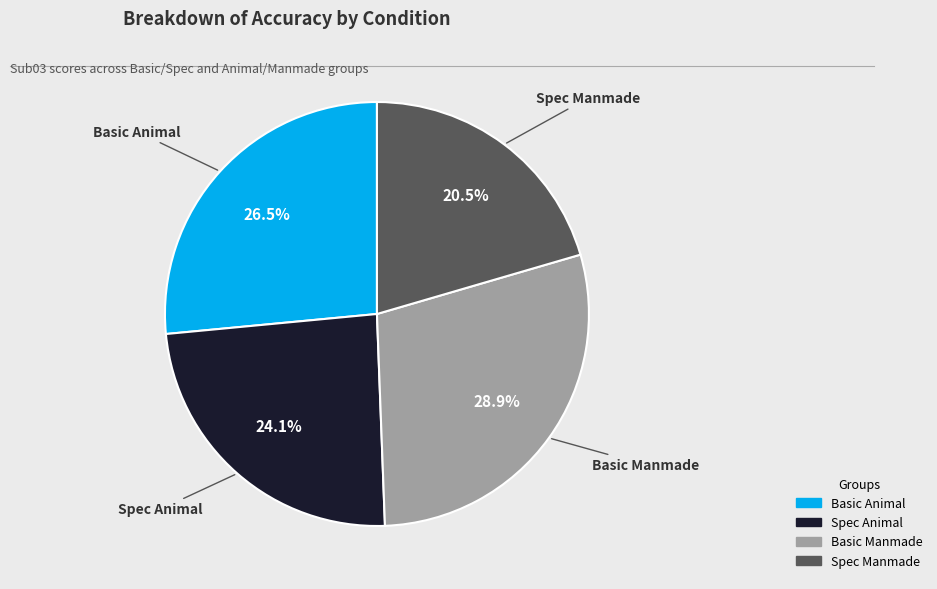

The Spec Manmade slice represents 26% of the pie. True or false?

False